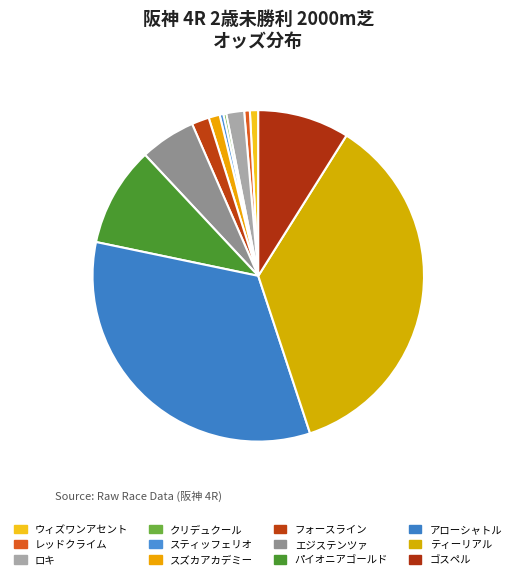

What is the ratio of the value at ゴスペル to the value at ティーリアル?

0.2